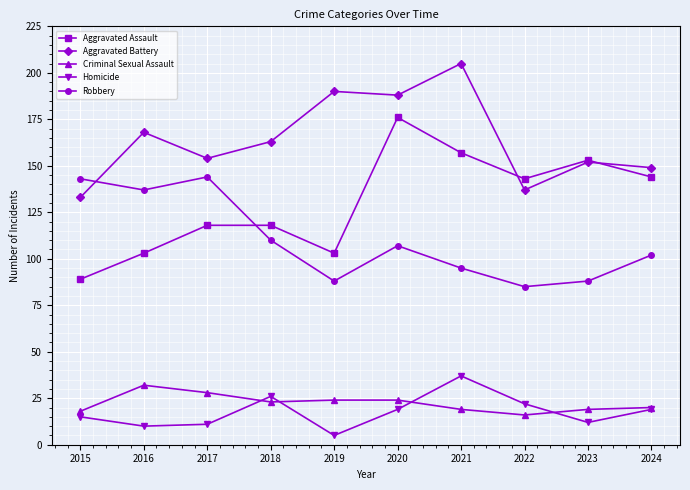

The value of Robbery at 2021 is 95. True or false?

True